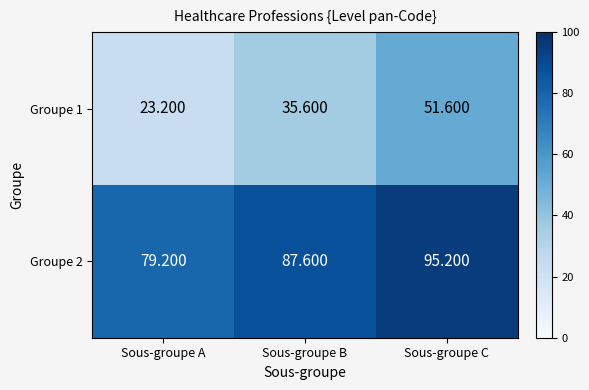

How many categories are shown in the chart?

3